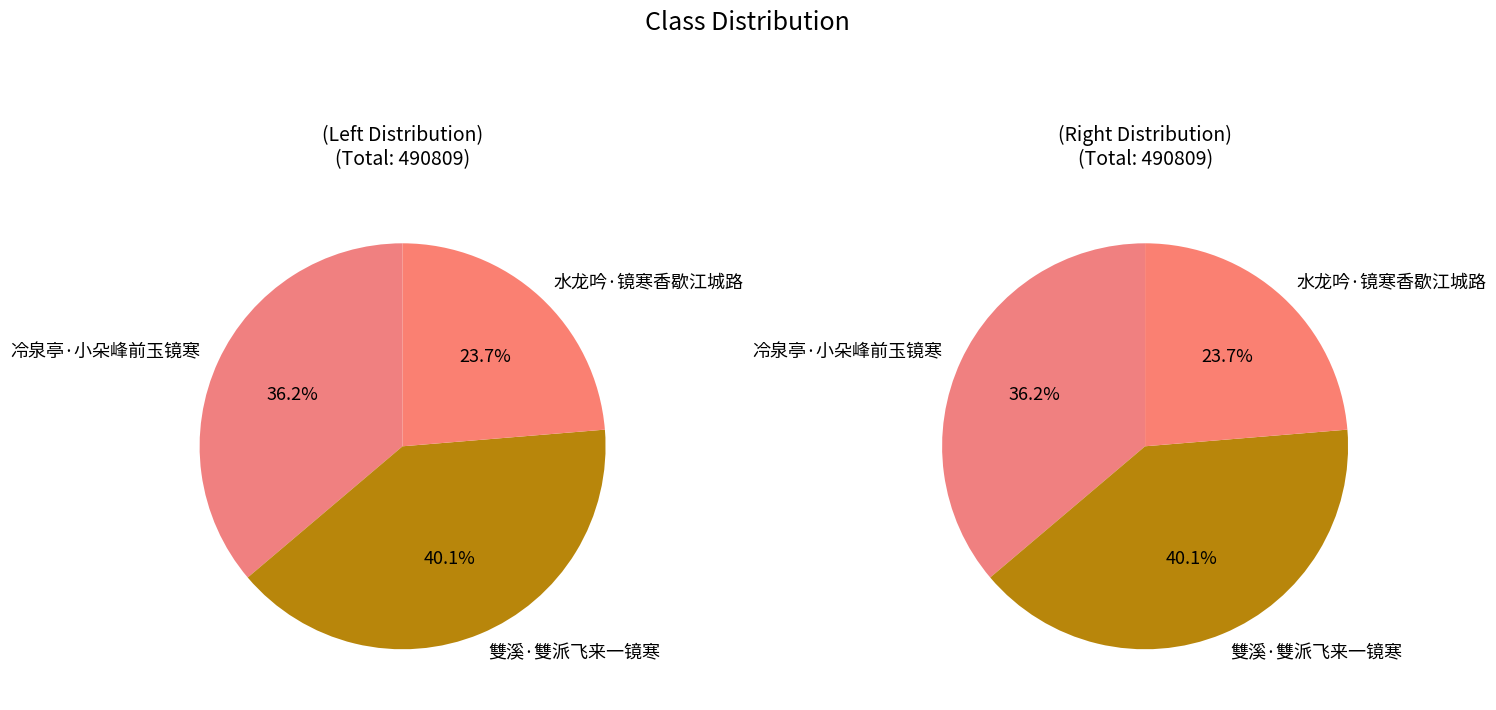

Does 雙溪·雙派飞来一镜寒 account for over 50% of the chart?

No